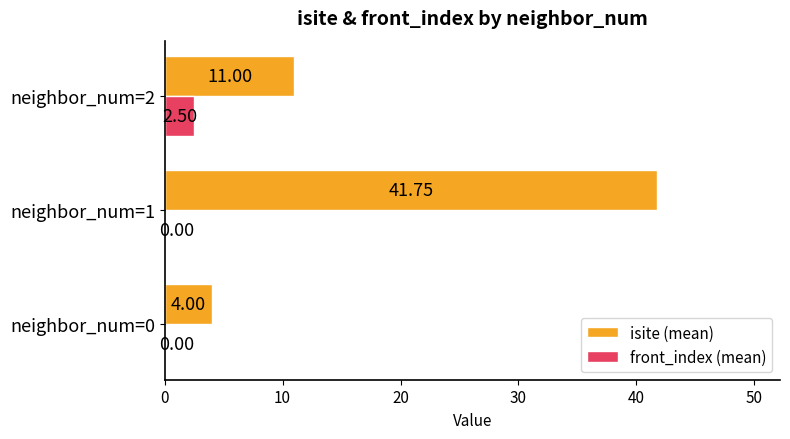

Which series has the largest total across all categories?

isite (mean)